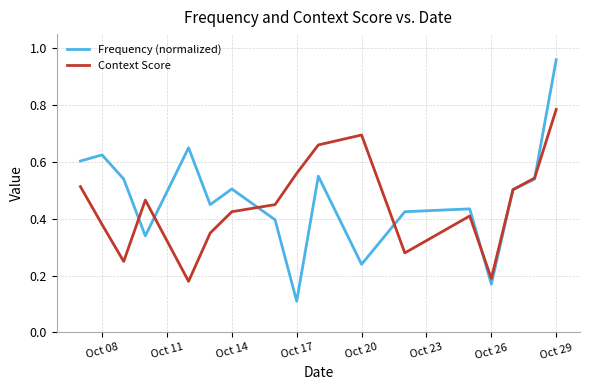

At how many categories does at least one series exceed 0?

17